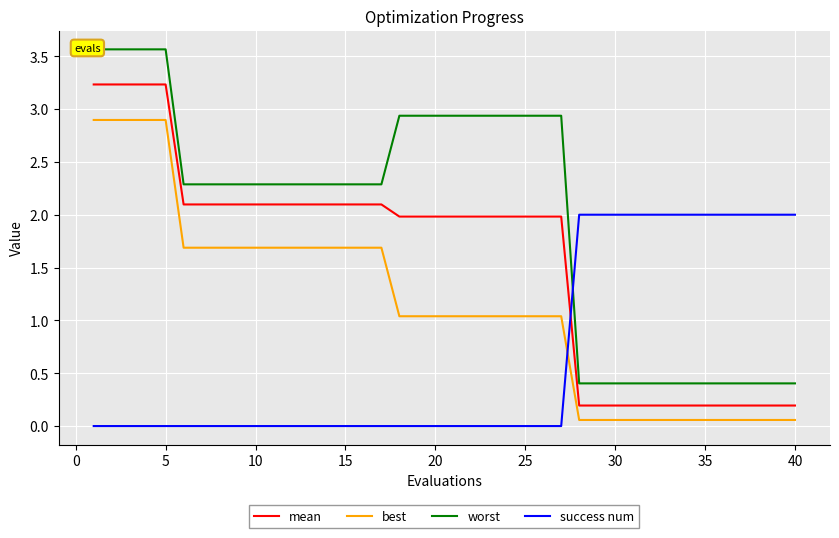

How many success num values are between 0 and 2?

40